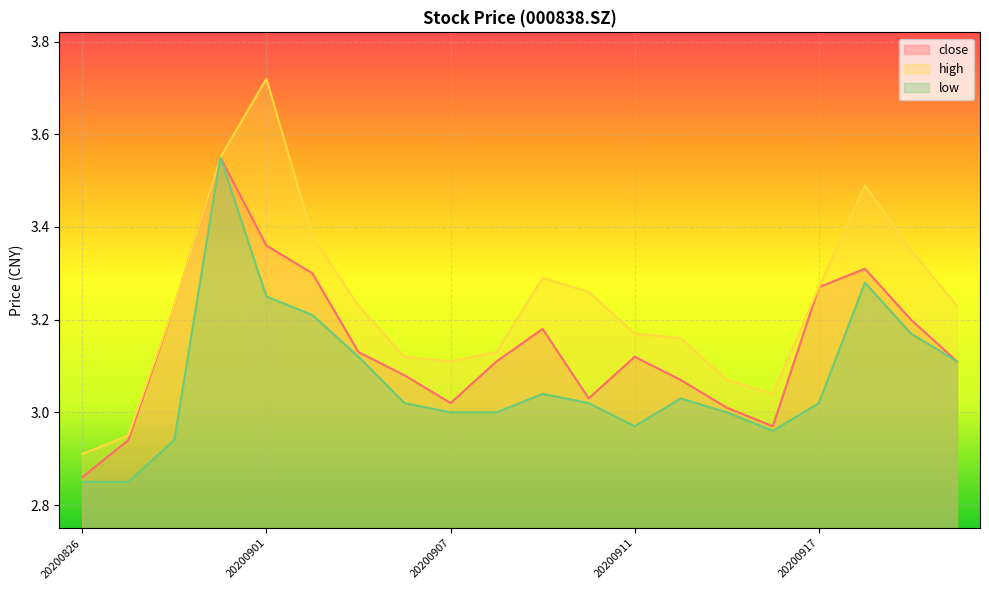

True or false: high and low intersect in this chart.

False